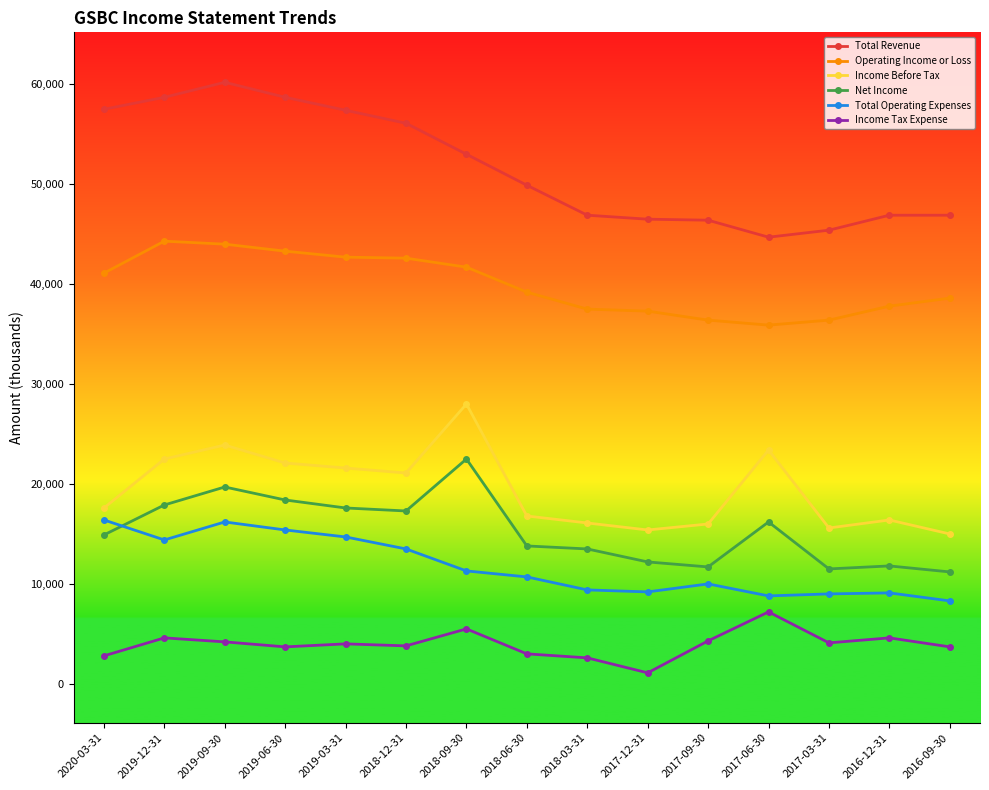

How many series are shown in this chart?

6